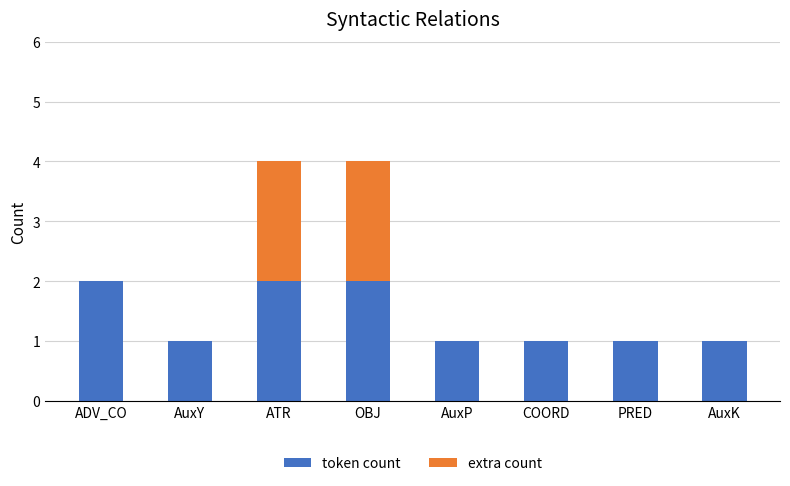

Reading right to left, list the values for the token count series.

AuxK=1	PRED=1	COORD=1	AuxP=1	OBJ=2	ATR=2	AuxY=1	ADV_CO=2